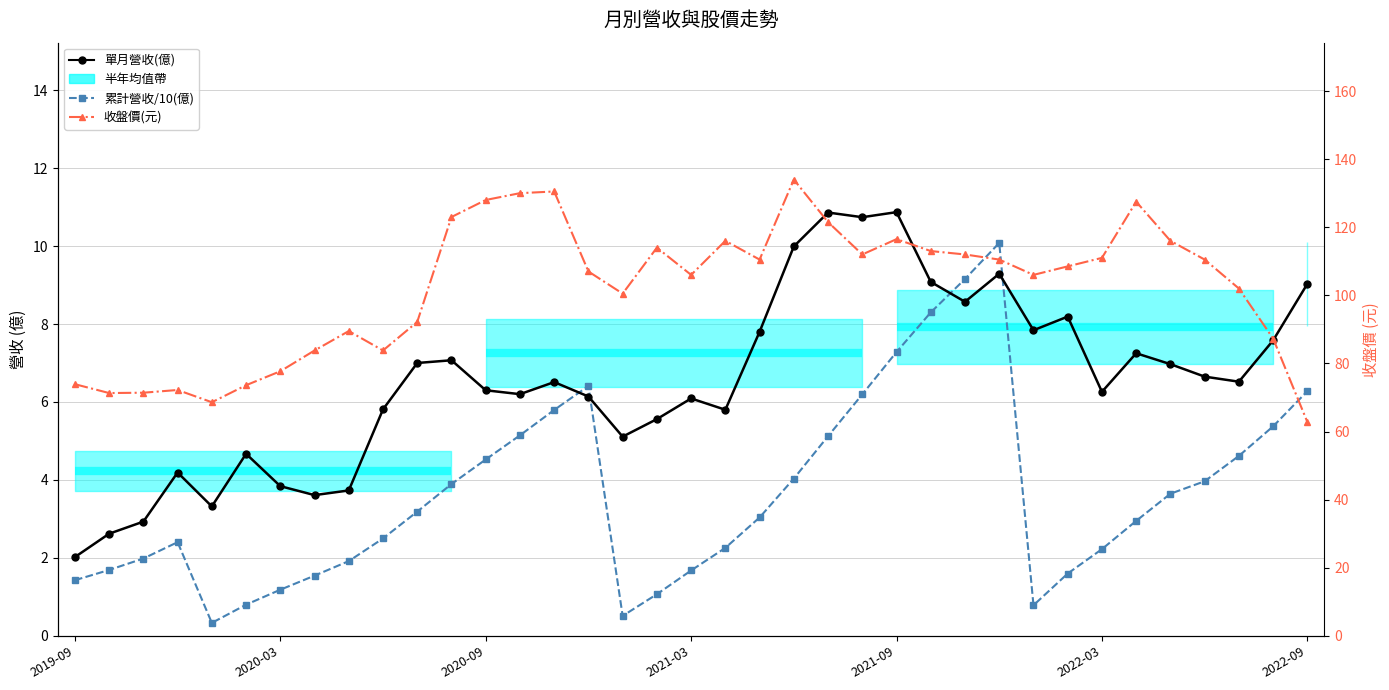

True or false: 收盤價(元) and 累計營收/10(億) cross at least once.

False